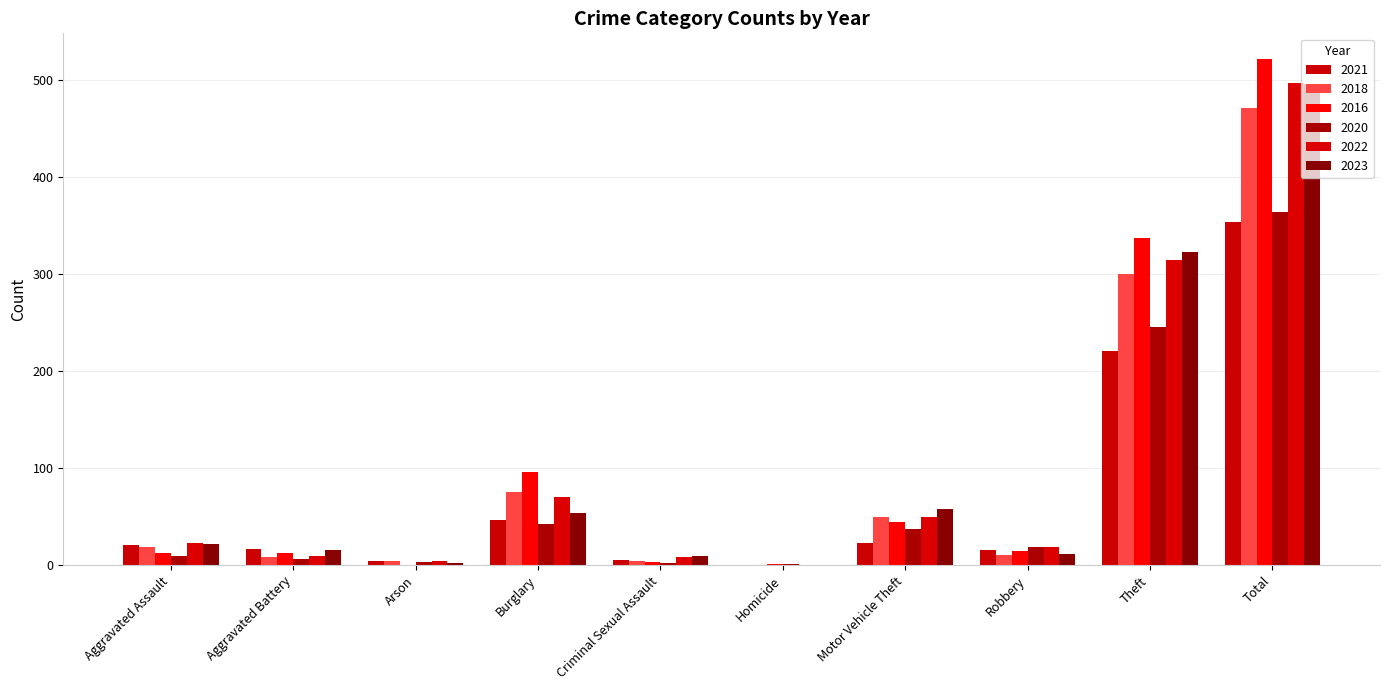

Is the value of 2021 at Aggravated Battery greater than the value of 2023 at Homicide?

Yes